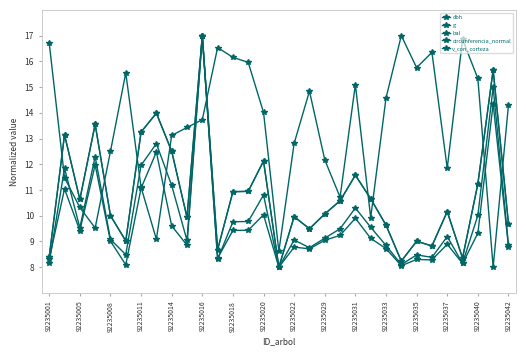

Reading left to right, transcribe all the data shown in this chart.

dbh: 8.4	13.1	10.6	13.6	10.0	9.0	13.3	14.0	12.5	9.9	17.0	8.7	10.9	10.9	12.1	8.0	10.0	9.5	10.1	10.6	11.6	10.7	9.6	8.2	9.0	8.8	10.2	8.4	11.2	15.7	9.7
g: 8.2	11.8	9.5	12.3	9.1	8.5	12.0	12.8	11.2	9.0	17.0	8.3	9.8	9.8	10.8	8.0	9.1	8.8	9.1	9.5	10.3	9.6	8.8	8.1	8.5	8.4	9.2	8.2	10.0	15.0	8.9
bal: 16.7	11.5	10.3	9.5	12.5	15.6	11.1	9.1	13.1	13.4	13.7	16.5	16.2	16.0	14.0	8.6	12.8	14.8	12.2	10.7	15.1	9.9	14.6	17.0	15.8	16.3	11.8	16.9	15.3	8.0	14.3
circunferencia_normal: 8.4	13.1	10.6	13.6	10.0	9.0	13.3	14.0	12.5	9.9	17.0	8.7	10.9	10.9	12.1	8.0	10.0	9.5	10.1	10.6	11.6	10.7	9.6	8.2	9.0	8.8	10.2	8.4	11.2	15.7	9.7
v_con_corteza: 8.3	11.0	9.4	12.0	9.0	8.1	11.1	12.5	9.6	8.9	17.0	8.3	9.4	9.4	10.0	8.0	8.8	8.7	9.0	9.2	9.9	9.1	8.7	8.1	8.3	8.3	8.9	8.1	9.3	14.3	8.8